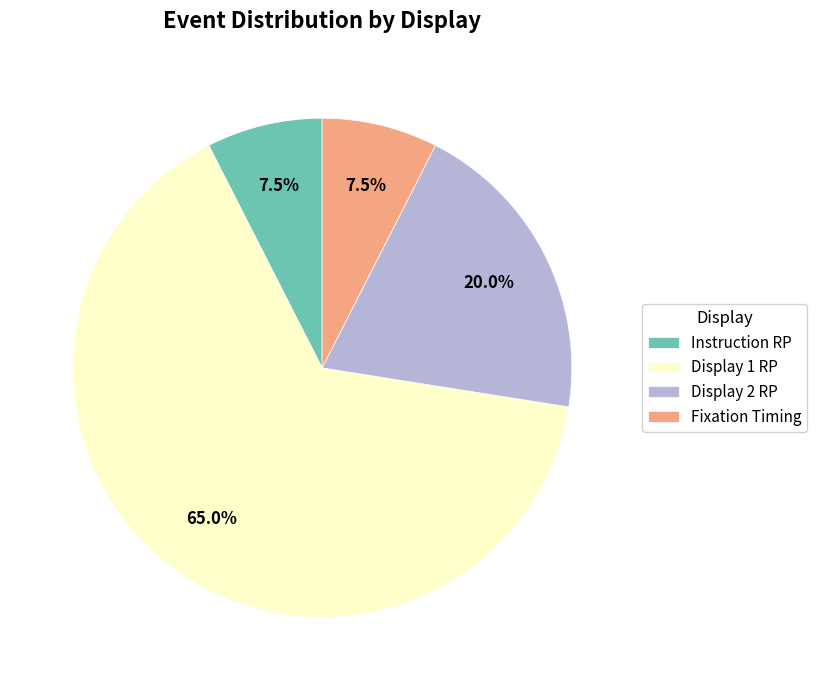

How much of the chart is everything except Display 2 RP?

80.0%